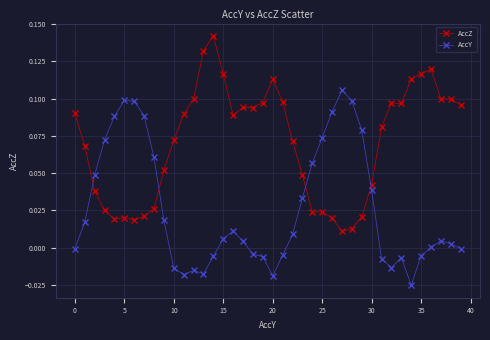

After their last crossing, which series has the higher values: AccZ or AccY?

AccZ